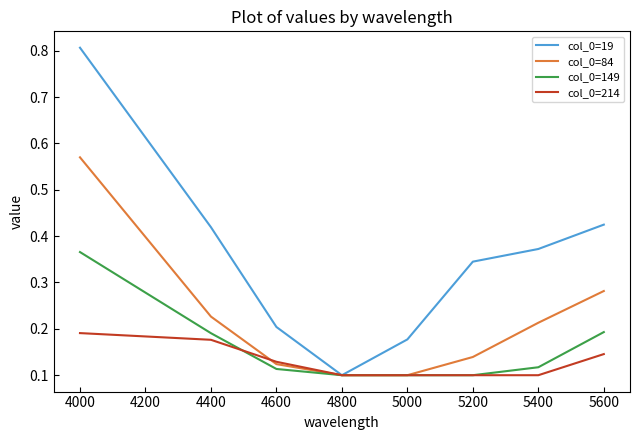

Between 4400 and 5400, which series saw the biggest shift?

col_0=214